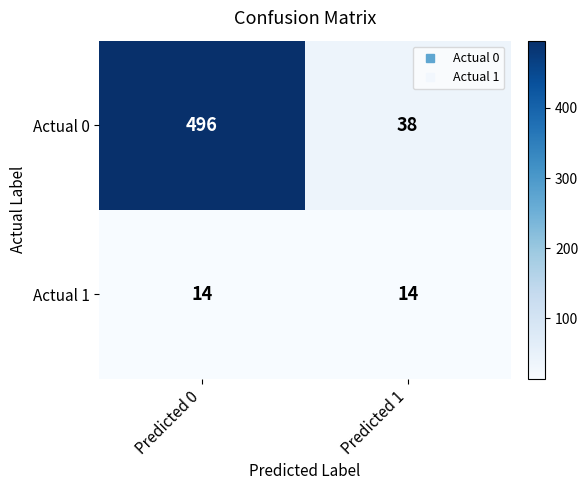

Reading left to right, what are all the values shown in this chart?

Actual 0: Predicted 0=496	Predicted 1=38
Actual 1: Predicted 0=14	Predicted 1=14